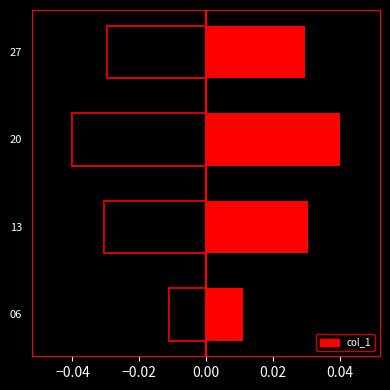

Where is col_1 nearest to the value 0?

06